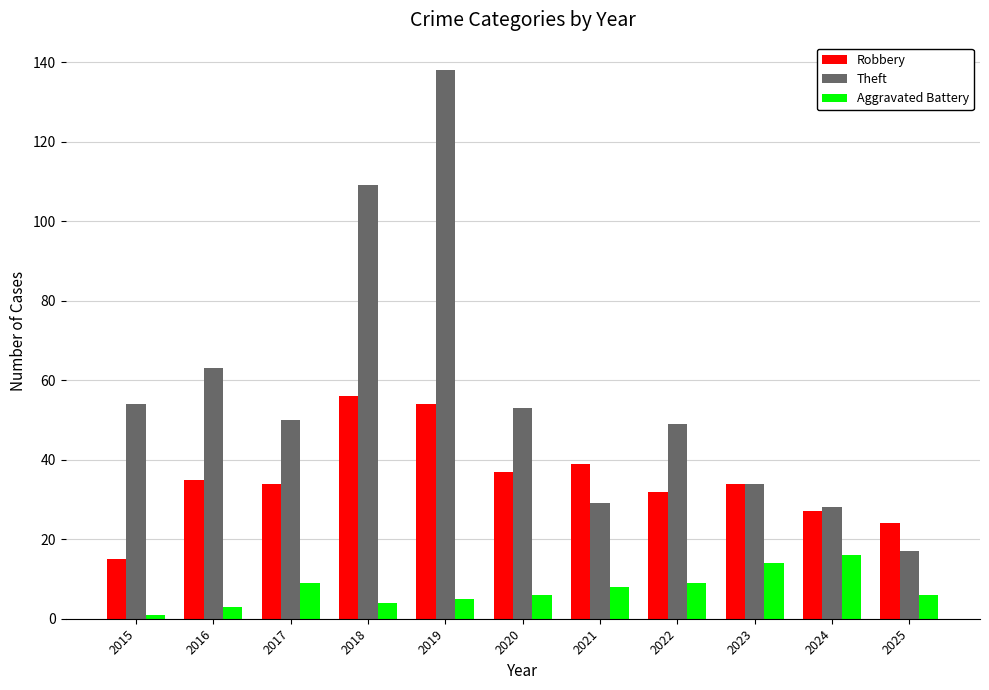

Rank the series by their maximum value, from lowest to highest.

Aggravated Battery, Robbery, Theft